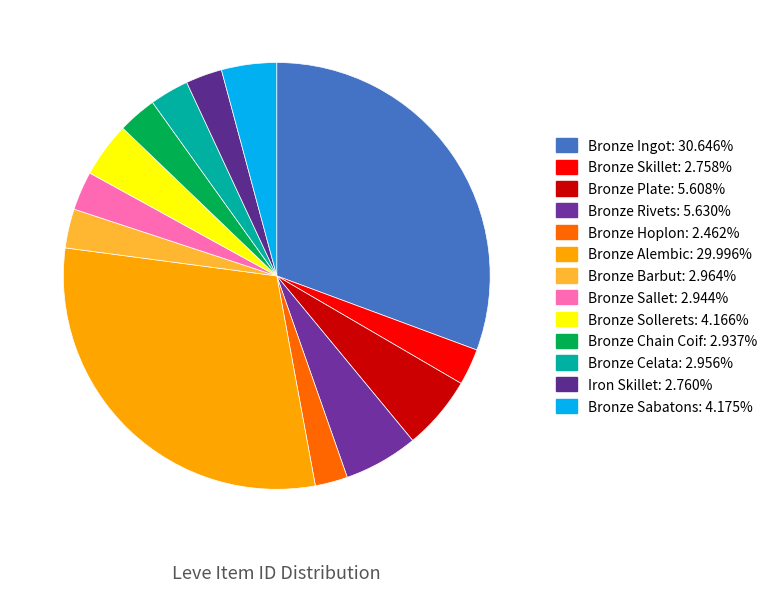

Is there a majority slice in this chart?

No